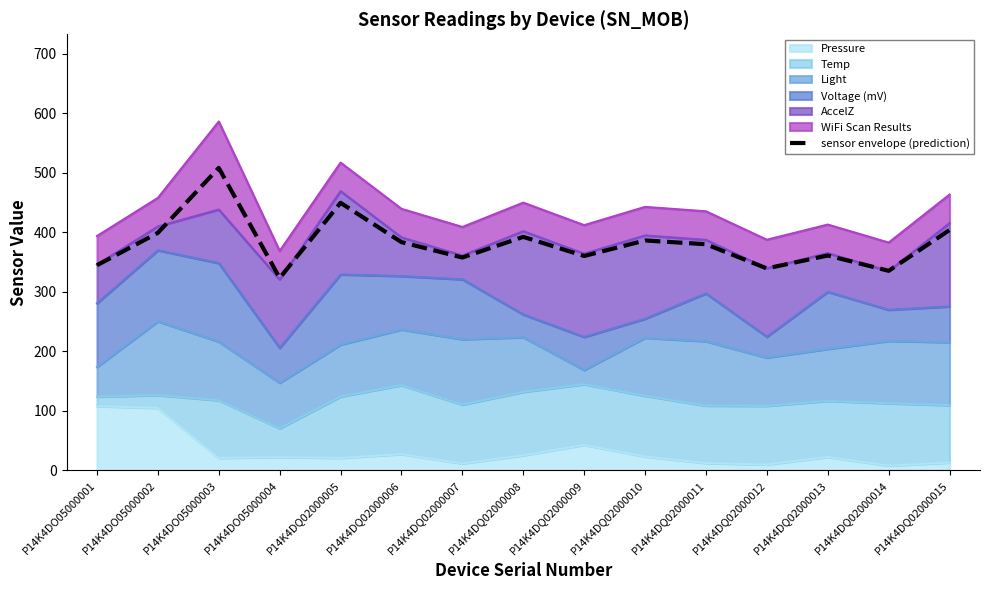

Which category has the lowest value across all series?

P14K4DO05000004